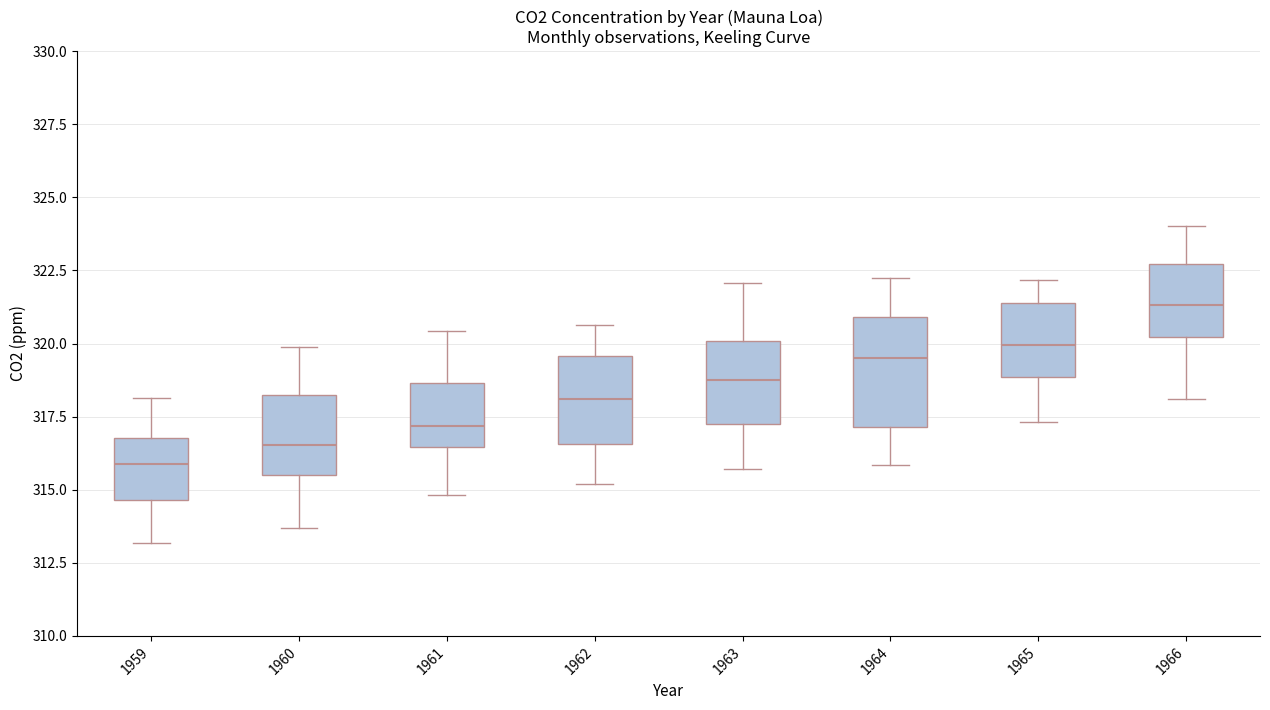

Where does the lower whisker of the box at x = 1959 end on the y-axis? The values are not printed on the chart, so give them approximately, as read against the axis.

313.0